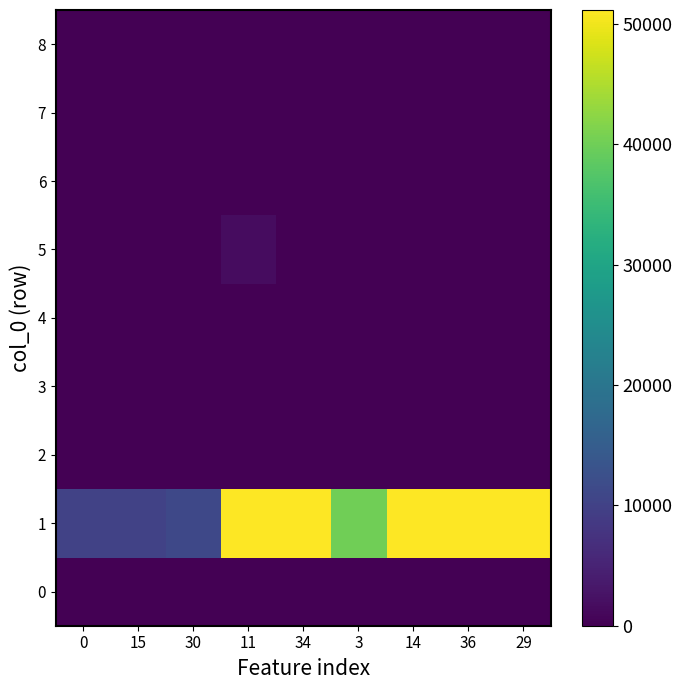

Rank the series at 30 from lowest to highest value.

2, 5, 4, 7, 8, 3, 6, 0, 1